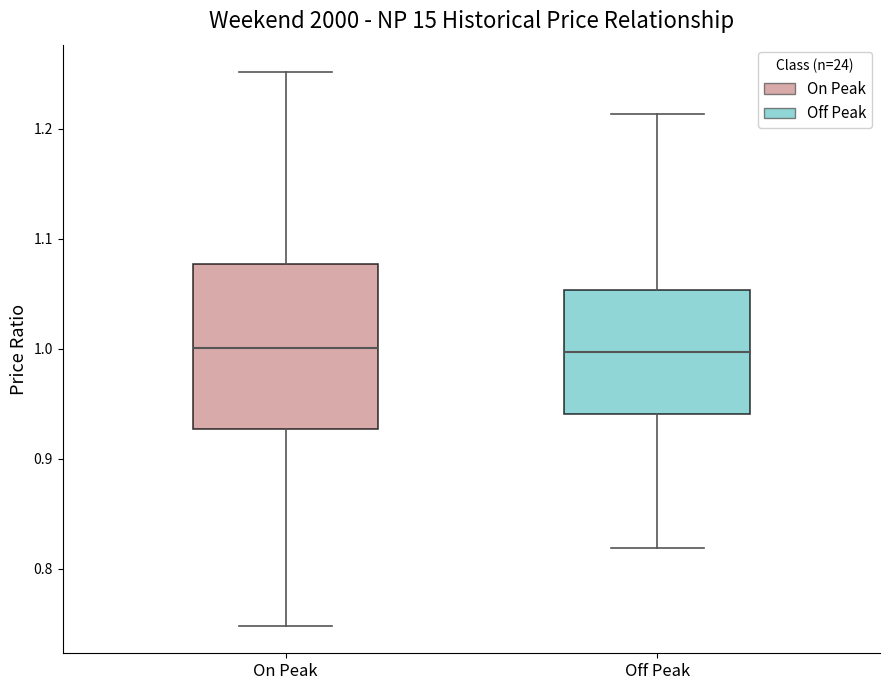

Reading left to right, transcribe this box plot: for each box, give where its median line is, the range the box spans, and where its two whiskers end, as read against the y-axis. The values are not printed on the chart, so give them approximately, as read against the axis.

On Peak: median 1.00, box 0.93 to 1.08, whiskers 0.75 to 1.25
Off Peak: median 1.00, box 0.94 to 1.05, whiskers 0.82 to 1.21